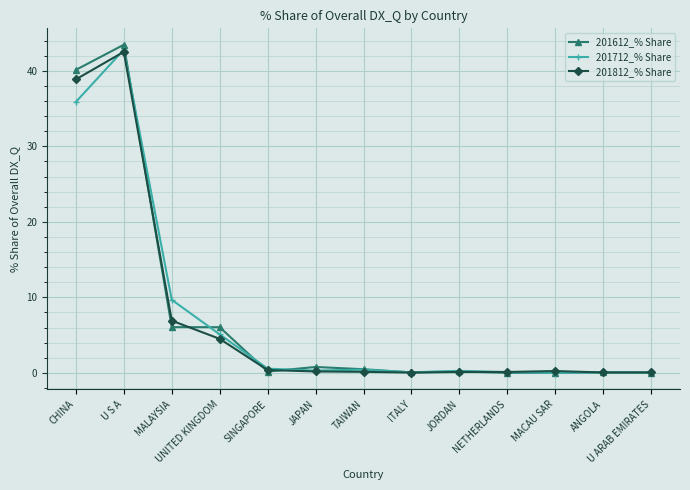

What is the approximate value of 201712_% Share at NETHERLANDS?

0.1